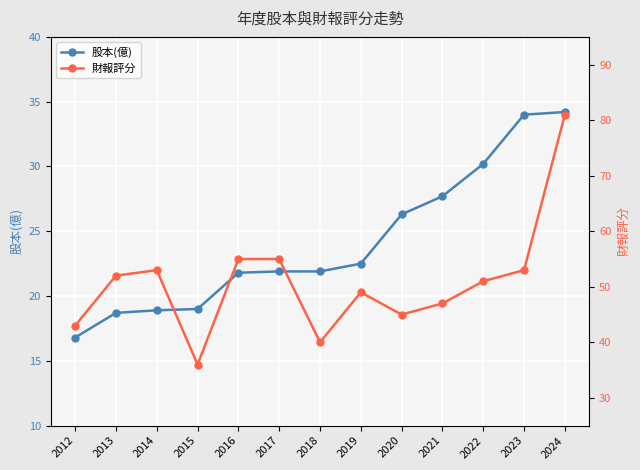

How many values in the 財報評分 series exceed 51?

6